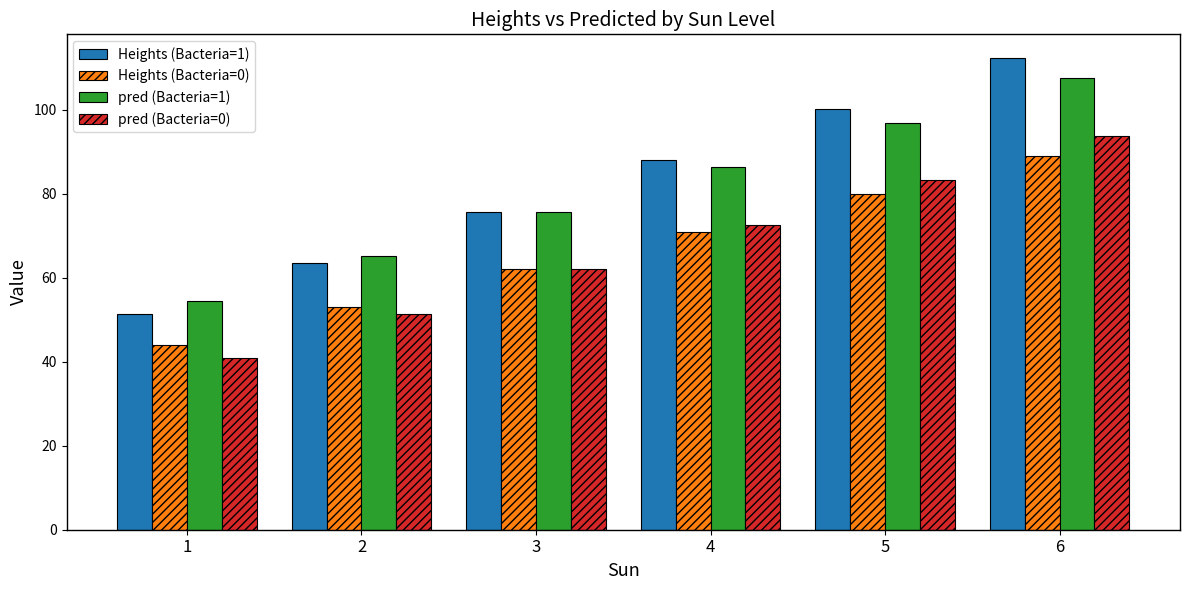

Rank the categories by pred (Bacteria=0) value from lowest to highest.

1, 2, 3, 4, 5, 6